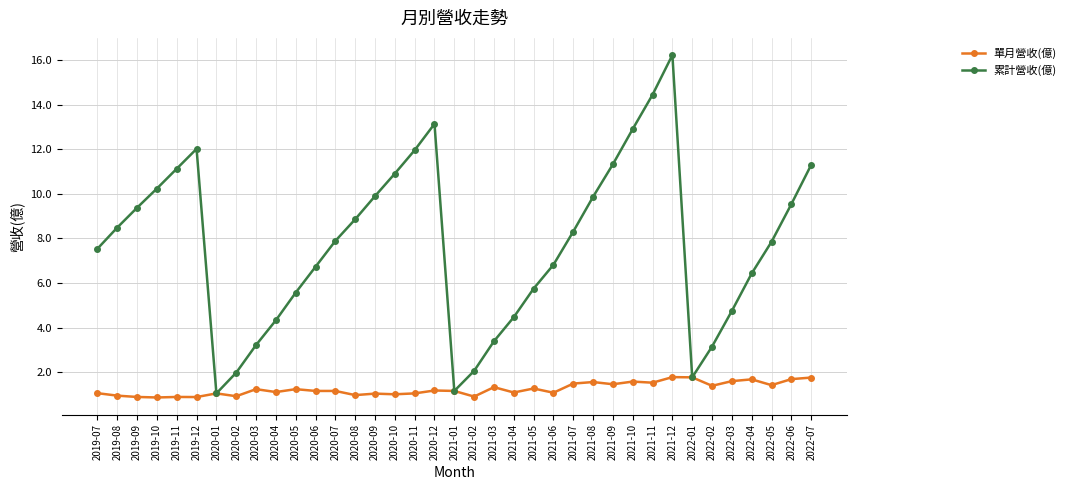

The 單月營收(億) series shows 2.2 at 2022-05. True or false?

False